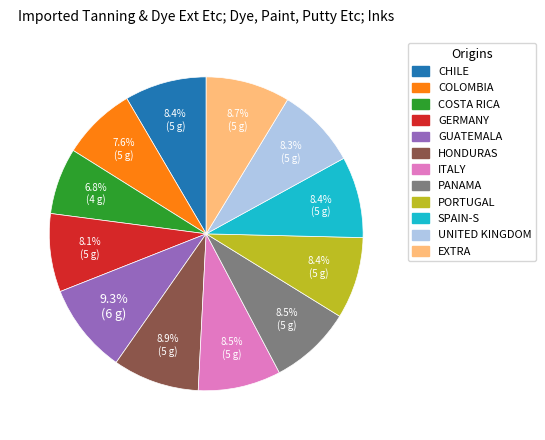

Is there any slice that represents more than half of the pie?

No